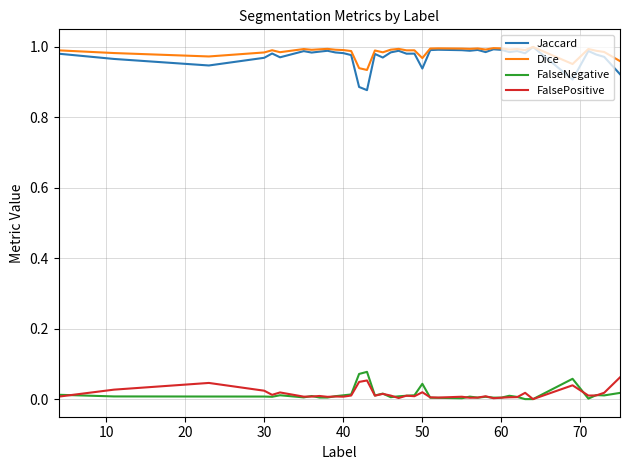

True or false: FalseNegative and Dice intersect in this chart.

False